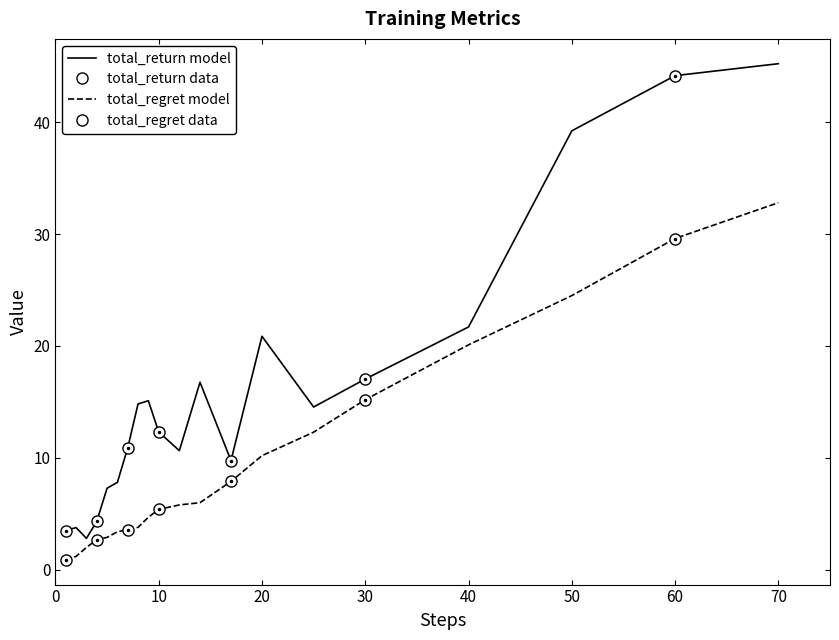

True or false: total_return and total_regret cross at least once.

False